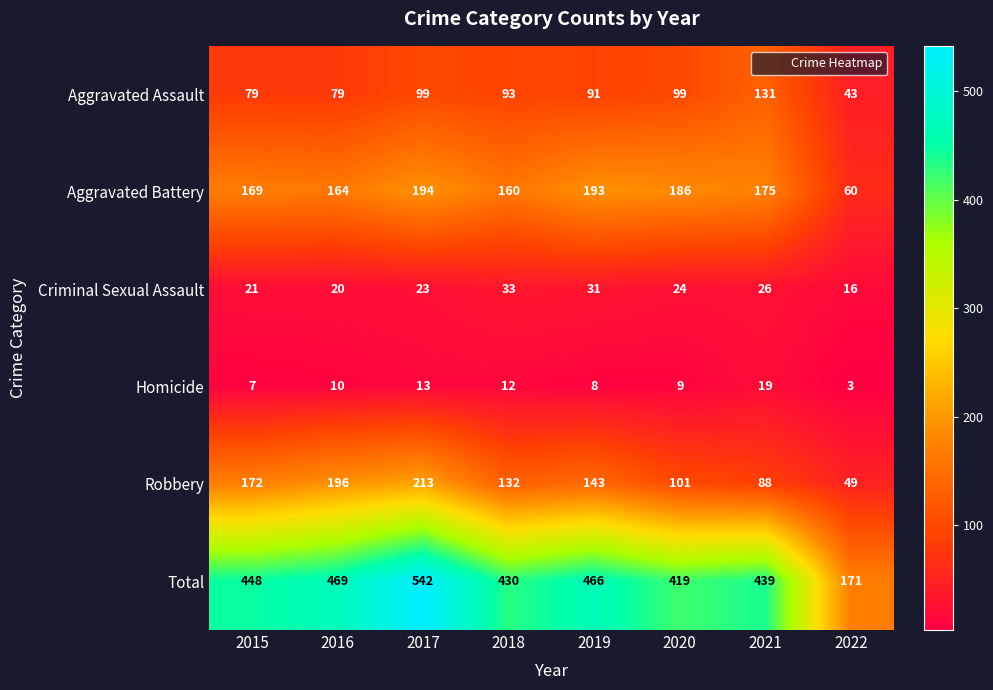

What is the sum of the Aggravated Battery values at 2017 and 2021?

369